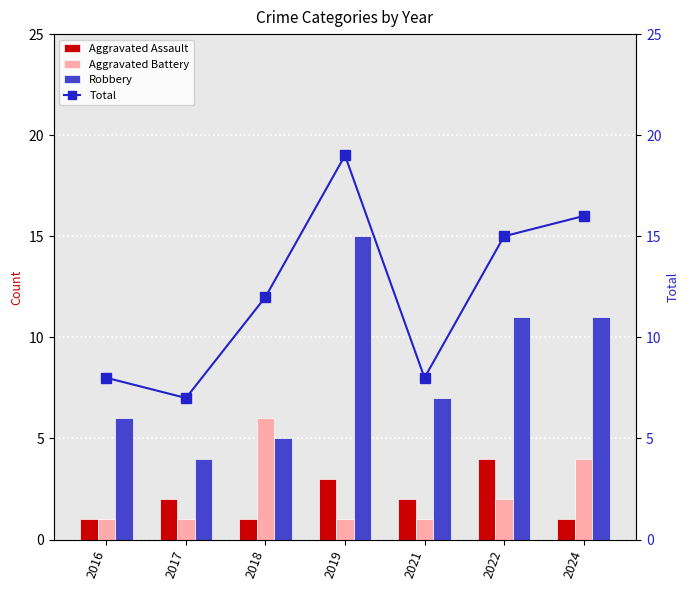

What are all the series names shown in the legend?

Aggravated Assault, Aggravated Battery, Robbery, Total